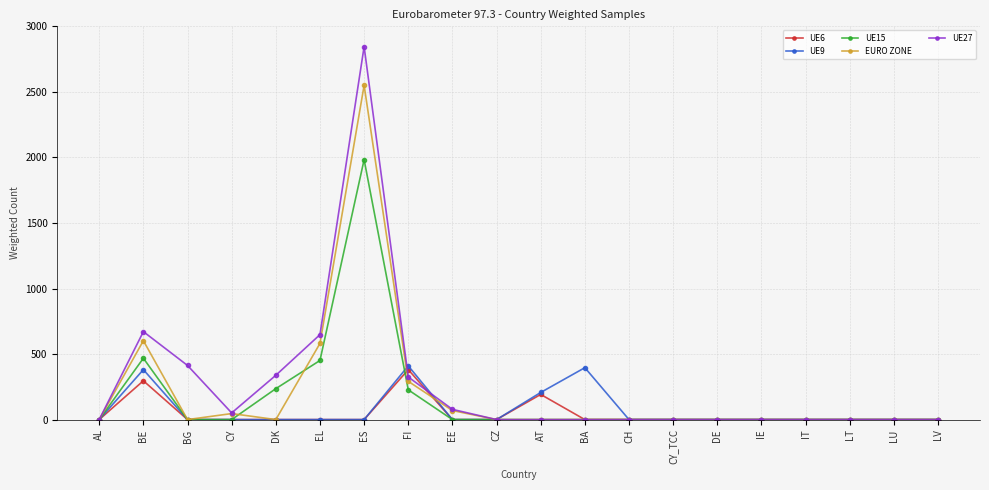

The UE27 series shows 3929 at ES. True or false?

False